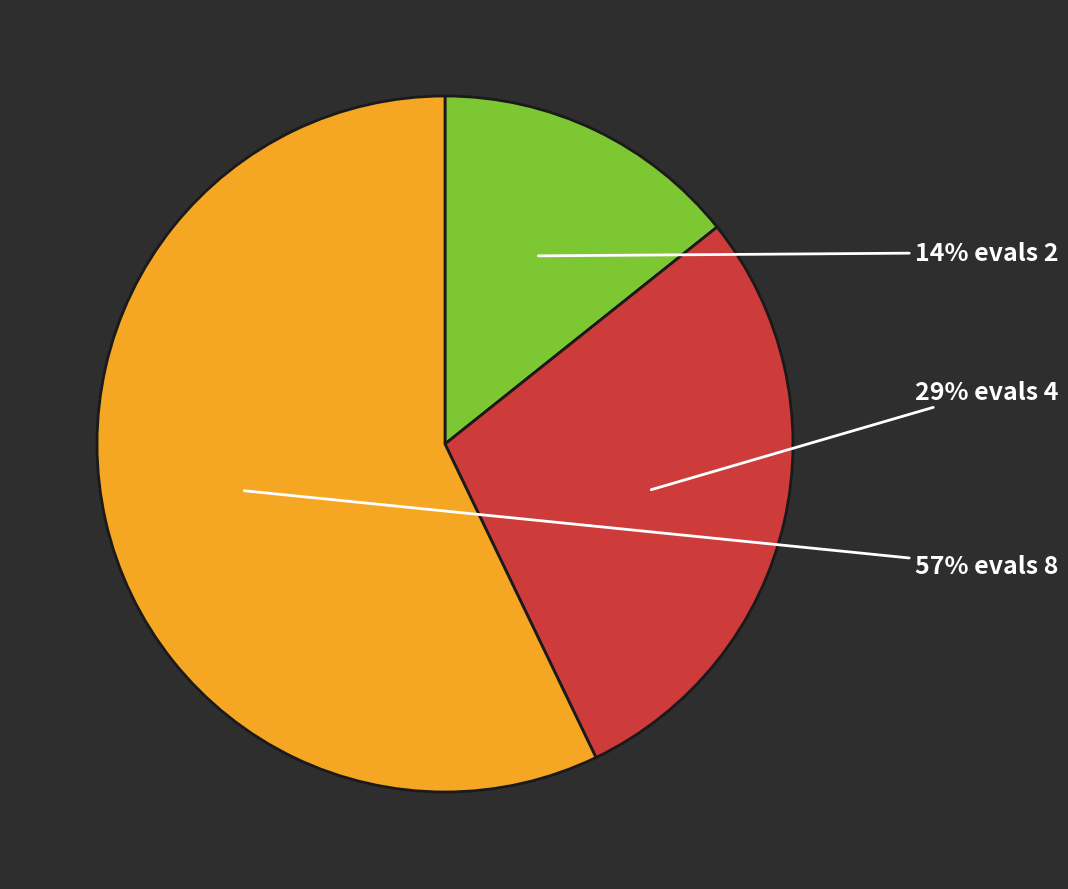

Does any single category account for the majority?

Yes